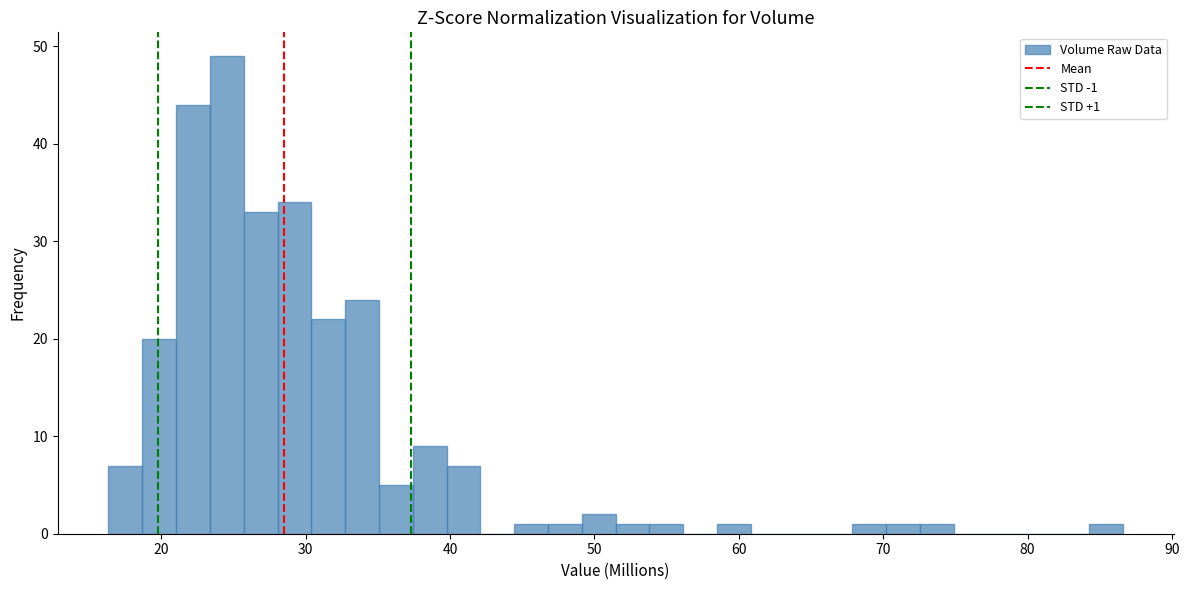

Around what value on the x-axis is the tallest bar? Give the approximate position of its centre, as read against the axis.

25